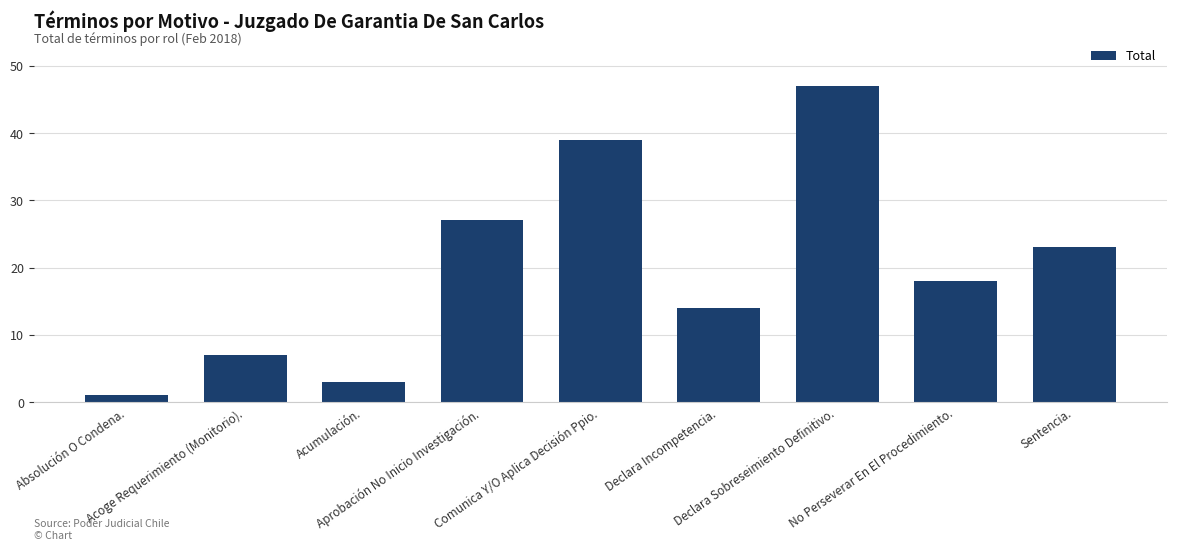

What is the value of the 3rd bar from the left?

3